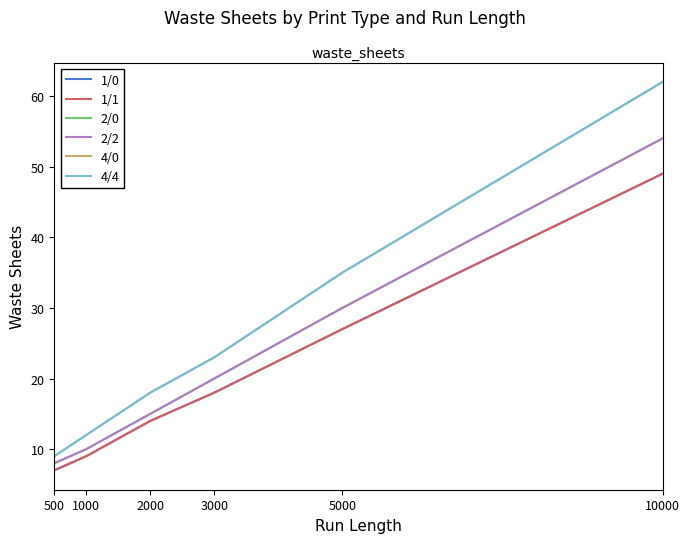

Does the chart display data point markers on the line(s)?

No